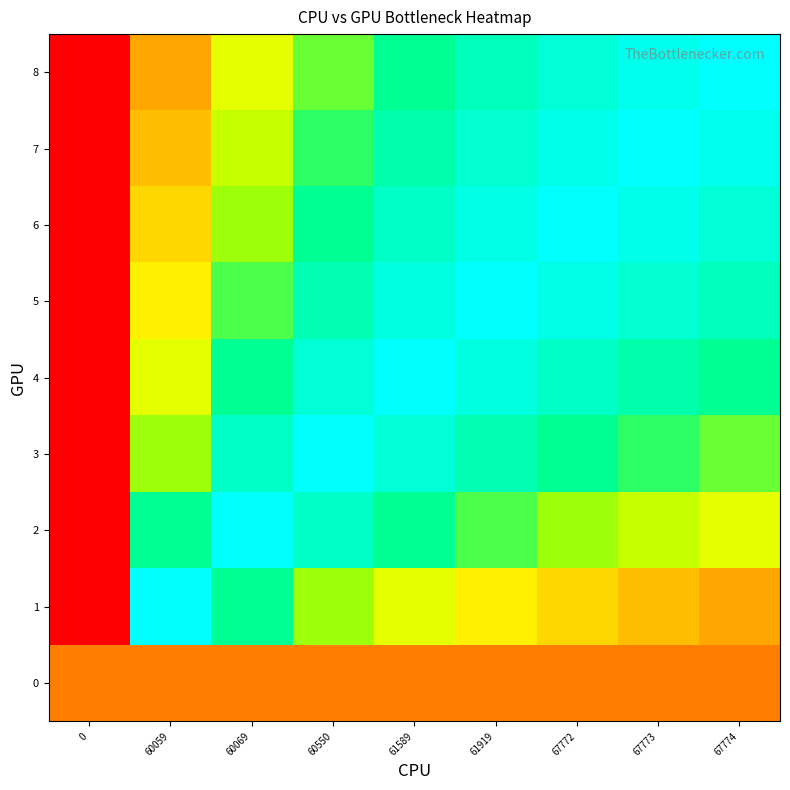

At how many categories does at least one series exceed 0?

9